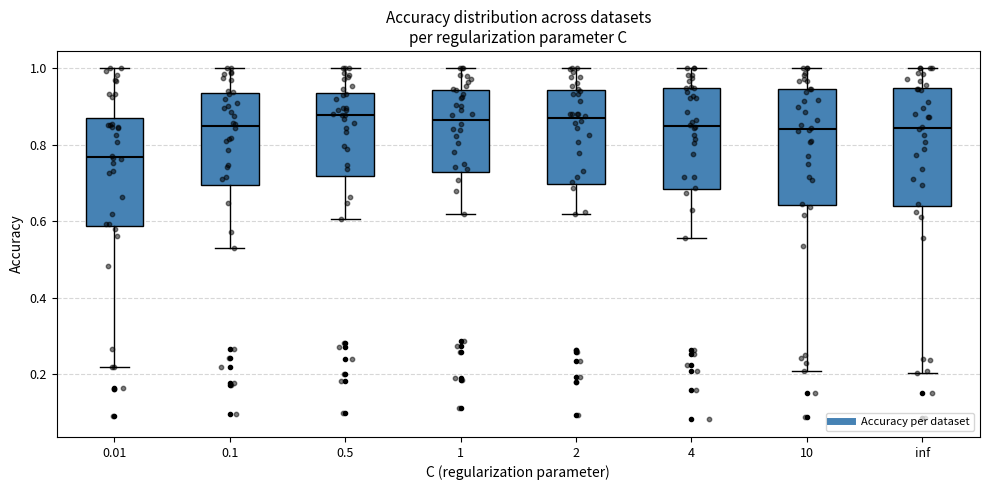

Where does the upper whisker of the box at x = 2 end on the y-axis? The values are not printed on the chart, so give them approximately, as read against the axis.

1.00